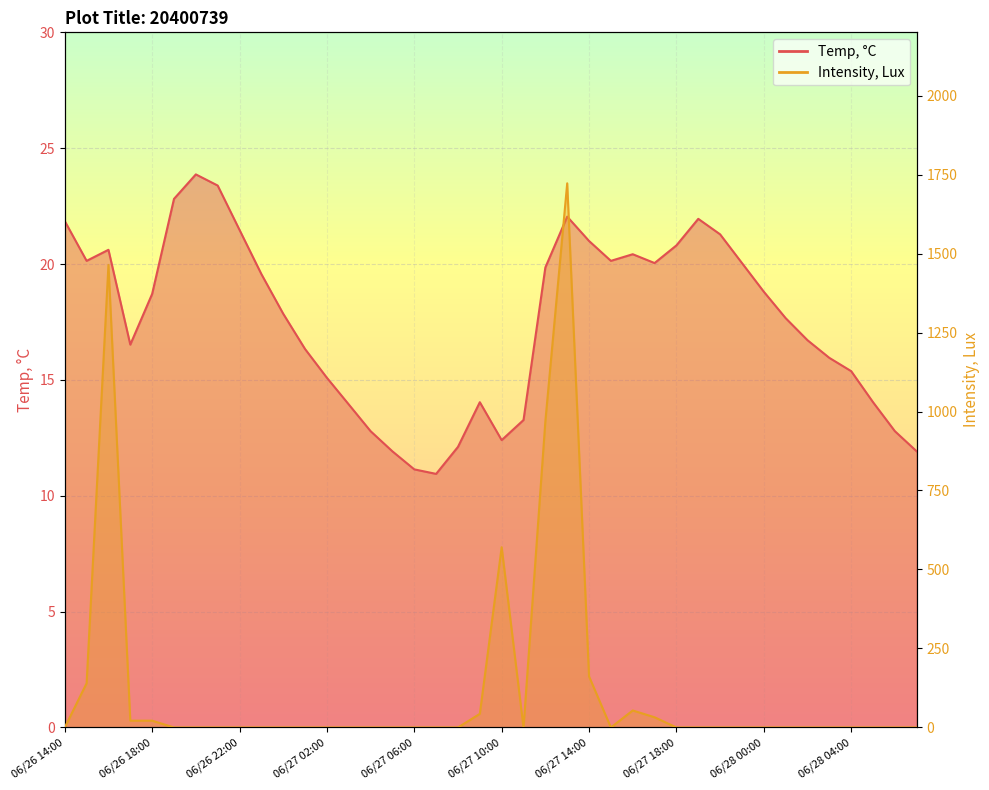

Reading left to right, transcribe all the data shown in this chart.

Temp, °C: 21.9	20.1	20.6	16.5	18.7	22.8	23.9	23.4	21.5	19.6	17.9	16.3	15.1	13.9	12.8	11.9	11.1	10.9	12.1	14.0	12.4	13.3	19.9	22.0	21.0	20.1	20.4	20.0	20.8	22.0	21.3	20.0	18.8	17.7	16.7	16.0	15.4	14.0	12.8	11.9
Intensity, Lux: 0.0	139.9	1463.9	21.5	21.5	0.0	0.0	0.0	0.0	0.0	0.0	0.0	0.0	0.0	0.0	0.0	0.0	0.0	0.0	43.1	570.5	0.0	968.8	1722.2	161.5	0.0	53.8	32.3	0.0	0.0	0.0	0.0	0.0	0.0	0.0	0.0	0.0	0.0	0.0	0.0